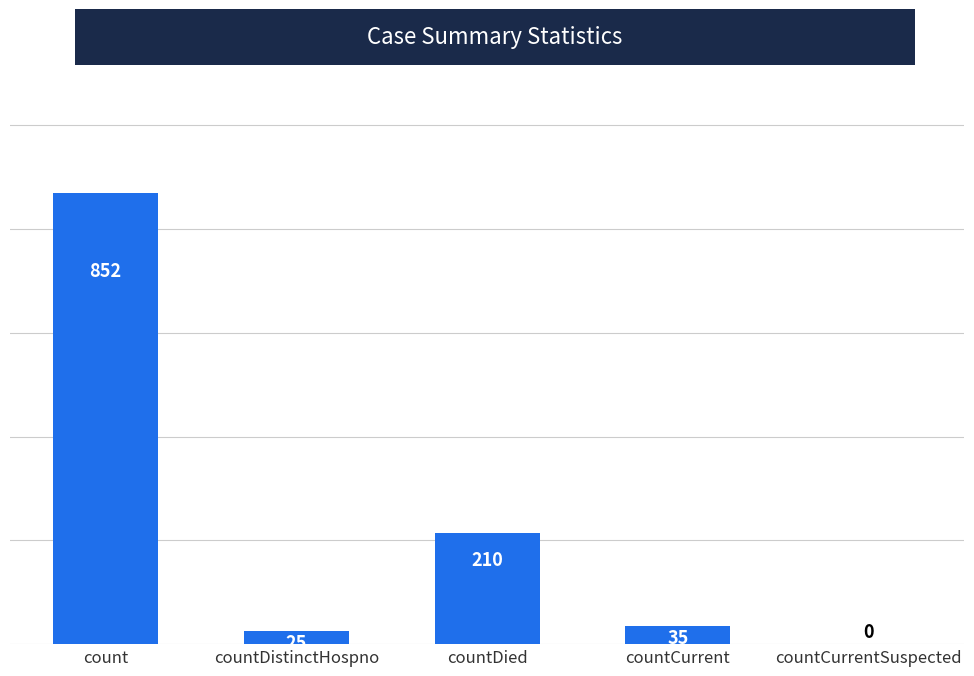

Read the value at count.

852